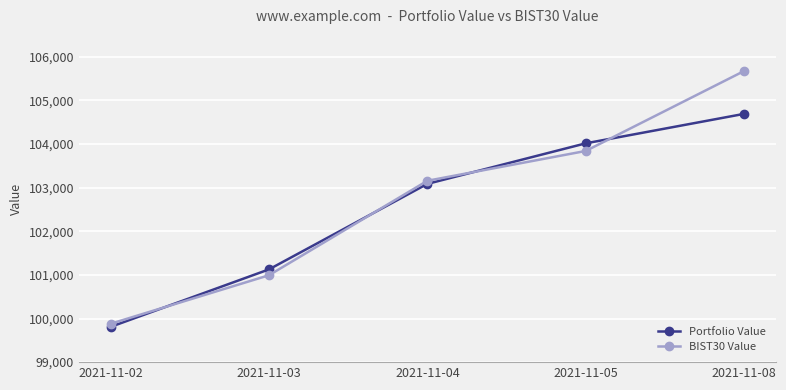

What are all the series names shown in the legend?

Portfolio Value, BIST30 Value